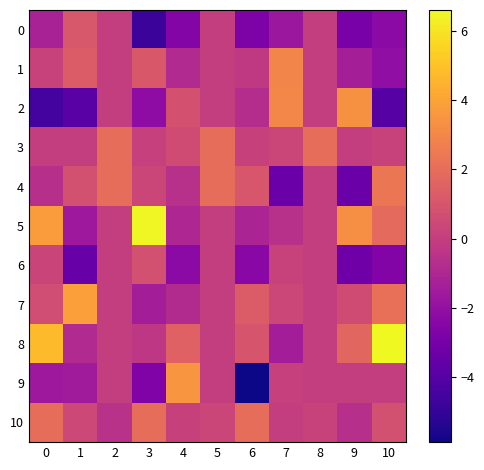

Reading left to right, transcribe all the data shown in this chart.

0: 0=-1.2	1=1.1	2=0.0	3=-4.8	4=-2.5	5=0.0	6=-2.7	7=-1.7	8=0.0	9=-2.9	10=-2.3
1: 0=0.2	1=1.2	2=0.0	3=1.1	4=-0.9	5=0.0	6=-0.2	7=2.9	8=0.0	9=-1.4	10=-2.1
2: 0=-4.6	1=-3.9	2=0.0	3=-2.2	4=0.8	5=0.0	6=-0.7	7=3.0	8=0.0	9=3.3	10=-4.0
3: 0=0.0	1=0.0	2=2.0	3=0.1	4=0.6	5=2.0	6=0.2	7=0.3	8=2.0	9=-0.0	10=0.2
4: 0=-0.6	1=0.8	2=2.0	3=0.3	4=-0.6	5=2.0	6=1.0	7=-3.4	8=0.0	9=-3.4	10=2.4
5: 0=3.8	1=-1.7	2=0.0	3=6.5	4=-1.0	5=0.0	6=-1.1	7=-0.6	8=0.0	9=3.3	10=1.8
6: 0=0.3	1=-3.4	2=0.0	3=0.8	4=-2.3	5=0.0	6=-2.3	7=0.2	8=0.0	9=-3.2	10=-2.6
7: 0=0.6	1=3.8	2=0.0	3=-1.4	4=-0.8	5=0.0	6=1.3	7=0.4	8=0.0	9=0.6	10=2.1
8: 0=4.8	1=-0.9	2=0.0	3=-0.3	4=1.5	5=0.0	6=1.0	7=-1.4	8=0.0	9=1.7	10=6.6
9: 0=-1.7	1=-1.5	2=0.0	3=-2.7	4=3.5	5=0.0	6=-5.9	7=0.1	8=0.0	9=0.0	10=0.0
10: 0=2.0	1=0.4	2=-0.6	3=2.0	4=0.2	5=0.3	6=2.0	7=-0.0	8=0.2	9=-0.6	10=0.8